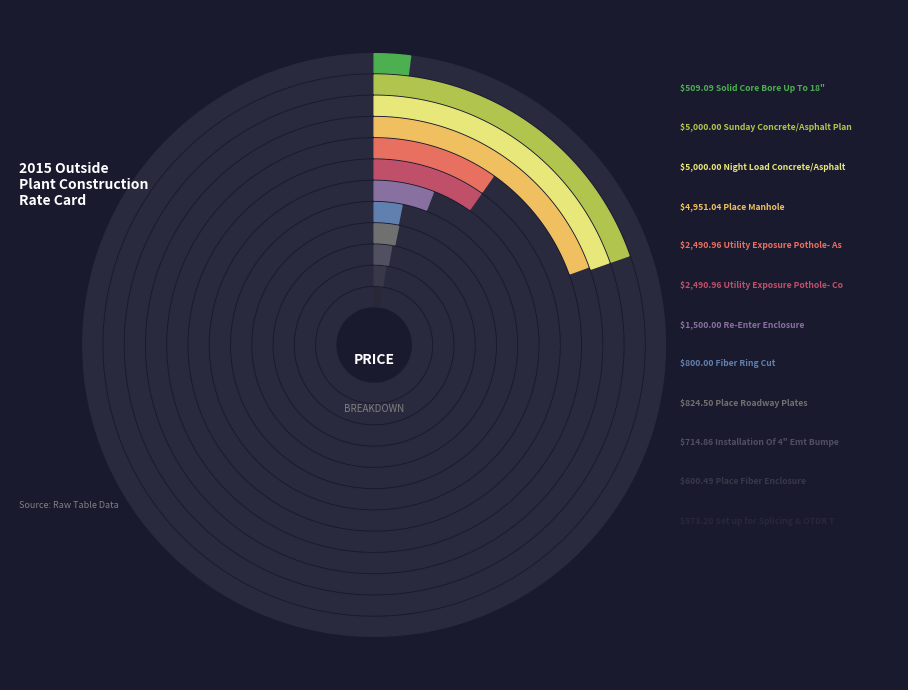

Does Place Roadway Plates represent more than half of the total?

No